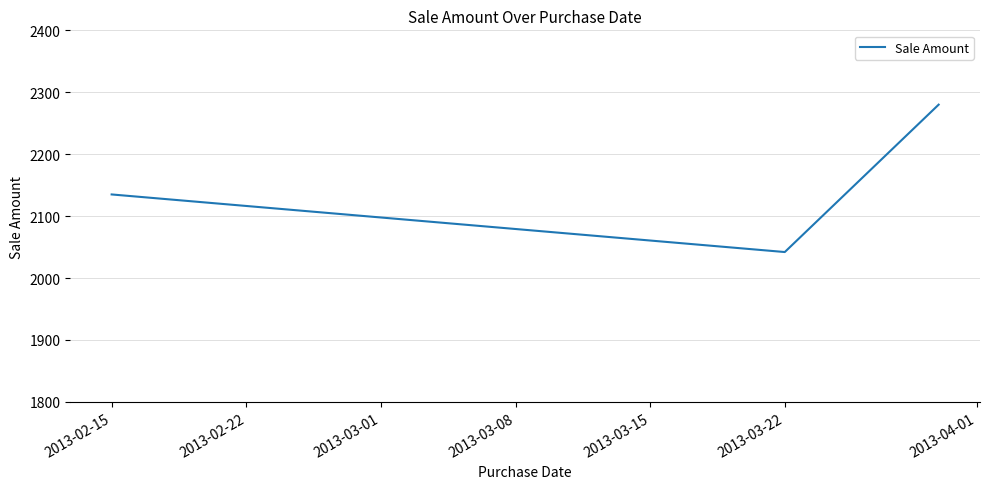

What is the sum of all values?

6457